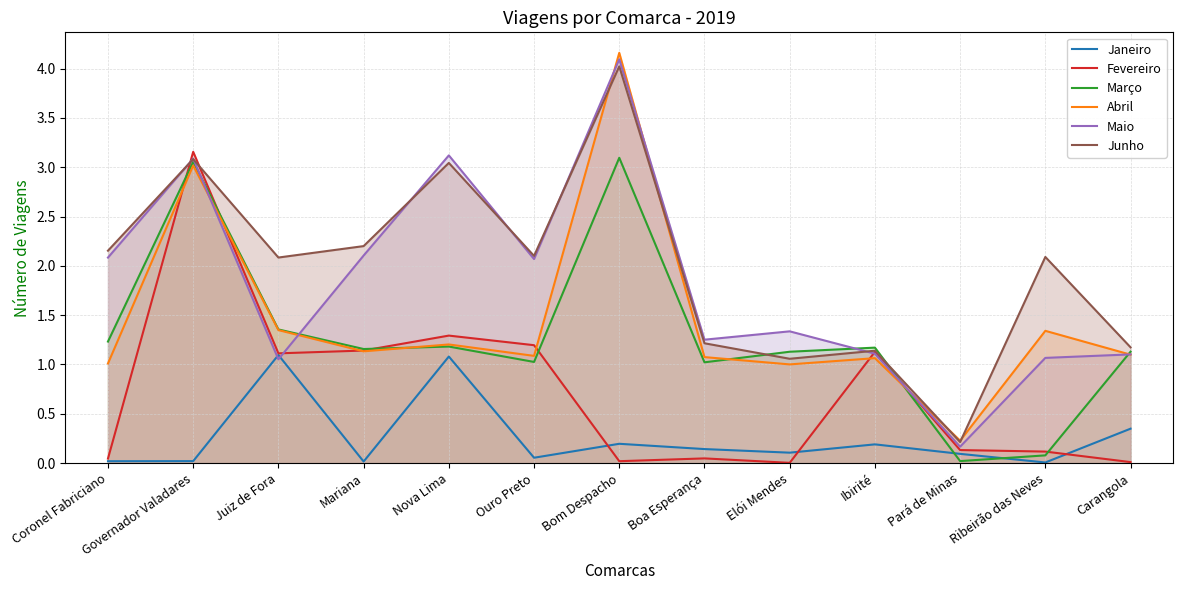

How many lines are shown in the chart?

6